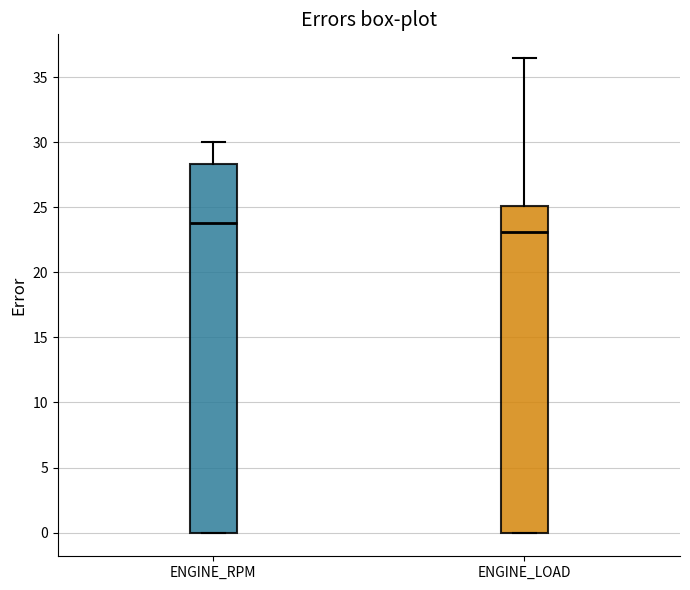

Which box has the highest median line?

ENGINE_RPM